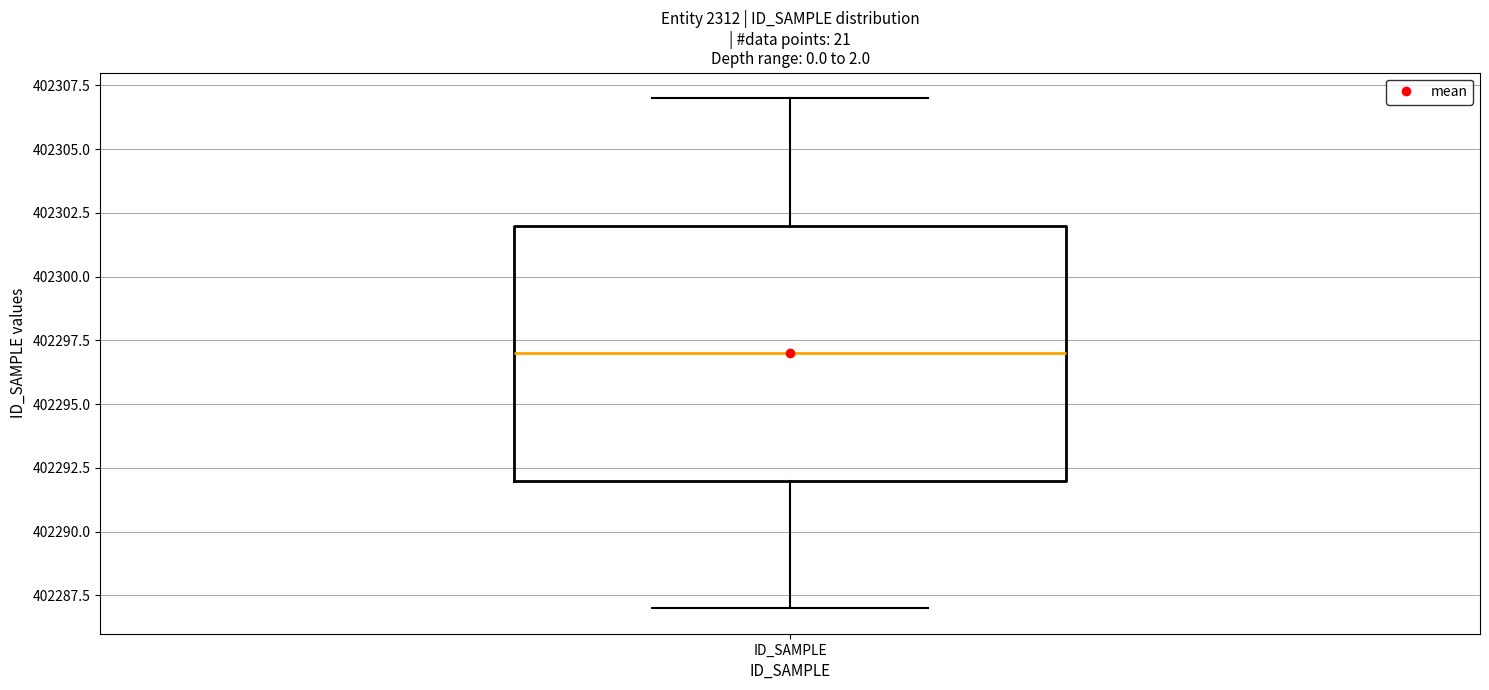

Where is the lower edge of the box for ID_SAMPLE on the y-axis? The values are not printed on the chart, so give them approximately, as read against the axis.

402292